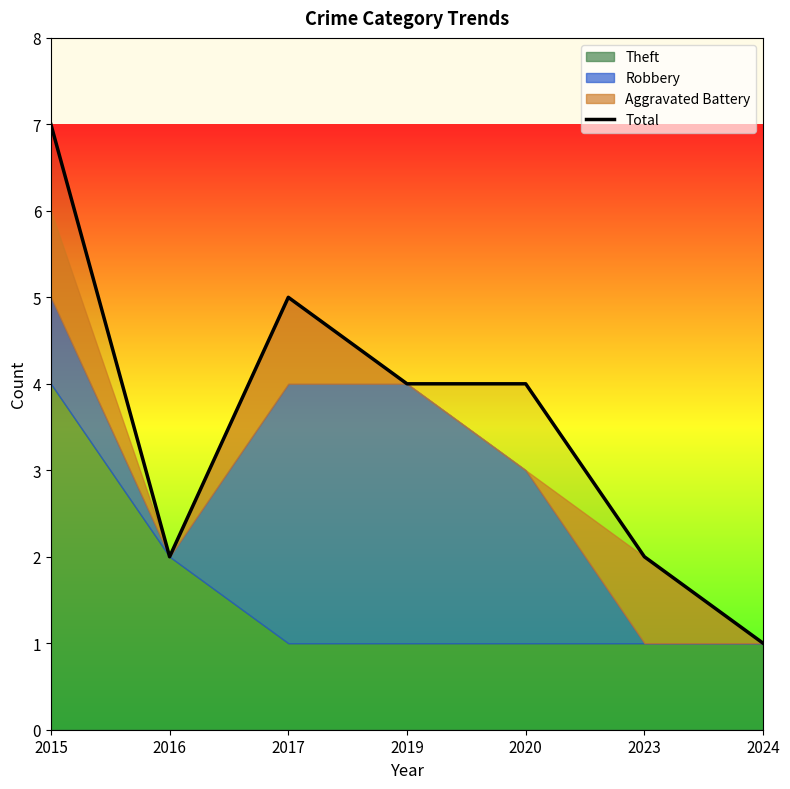

What is the greatest value displayed?

7